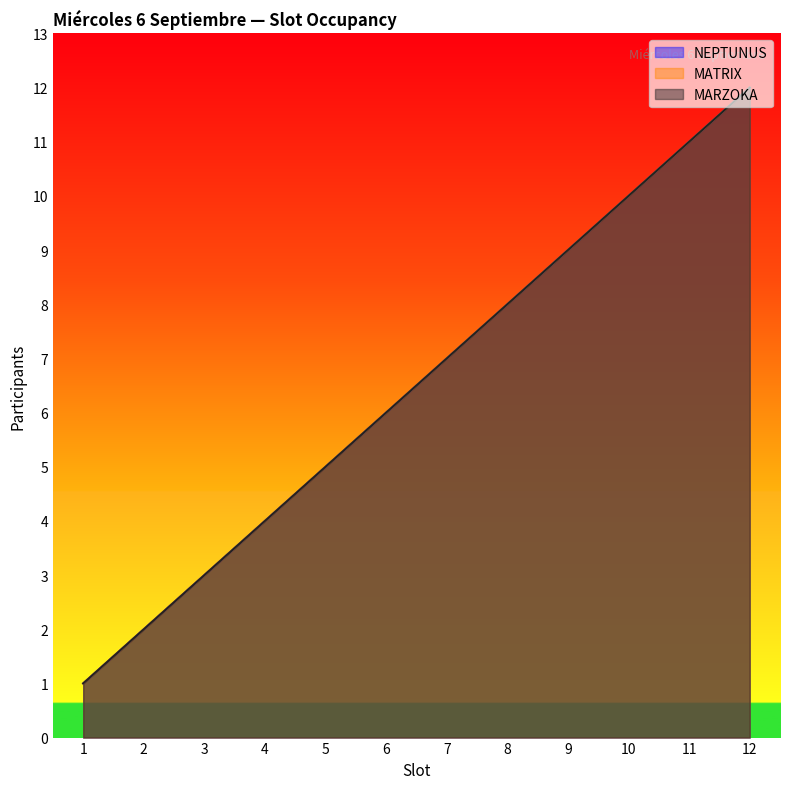

True or false: MATRIX and MARZOKA cross at least once.

False